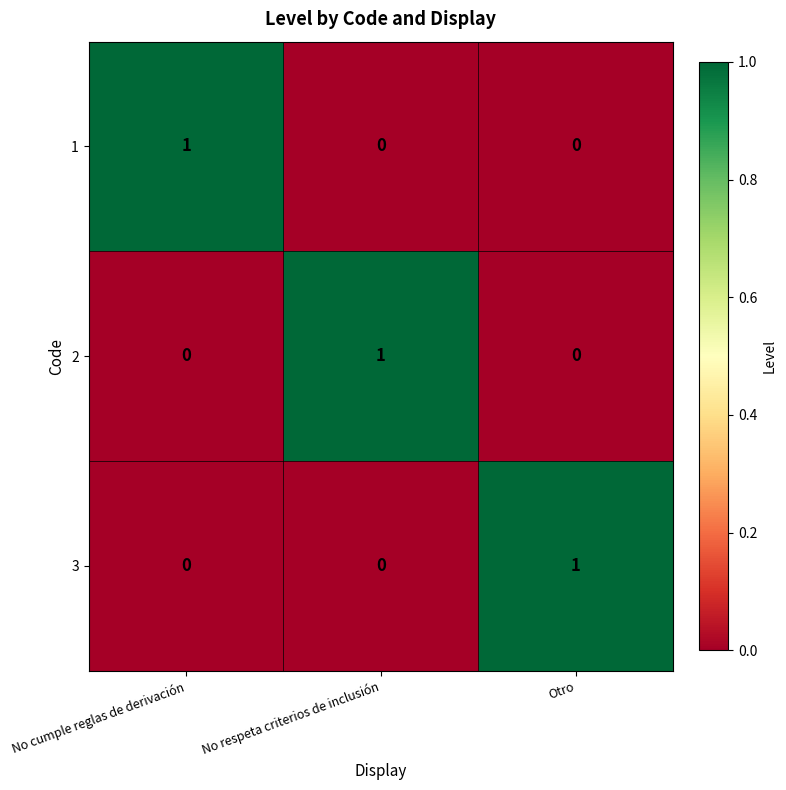

True or false: 2 has a value of 1 at No respeta criterios de inclusión.

True